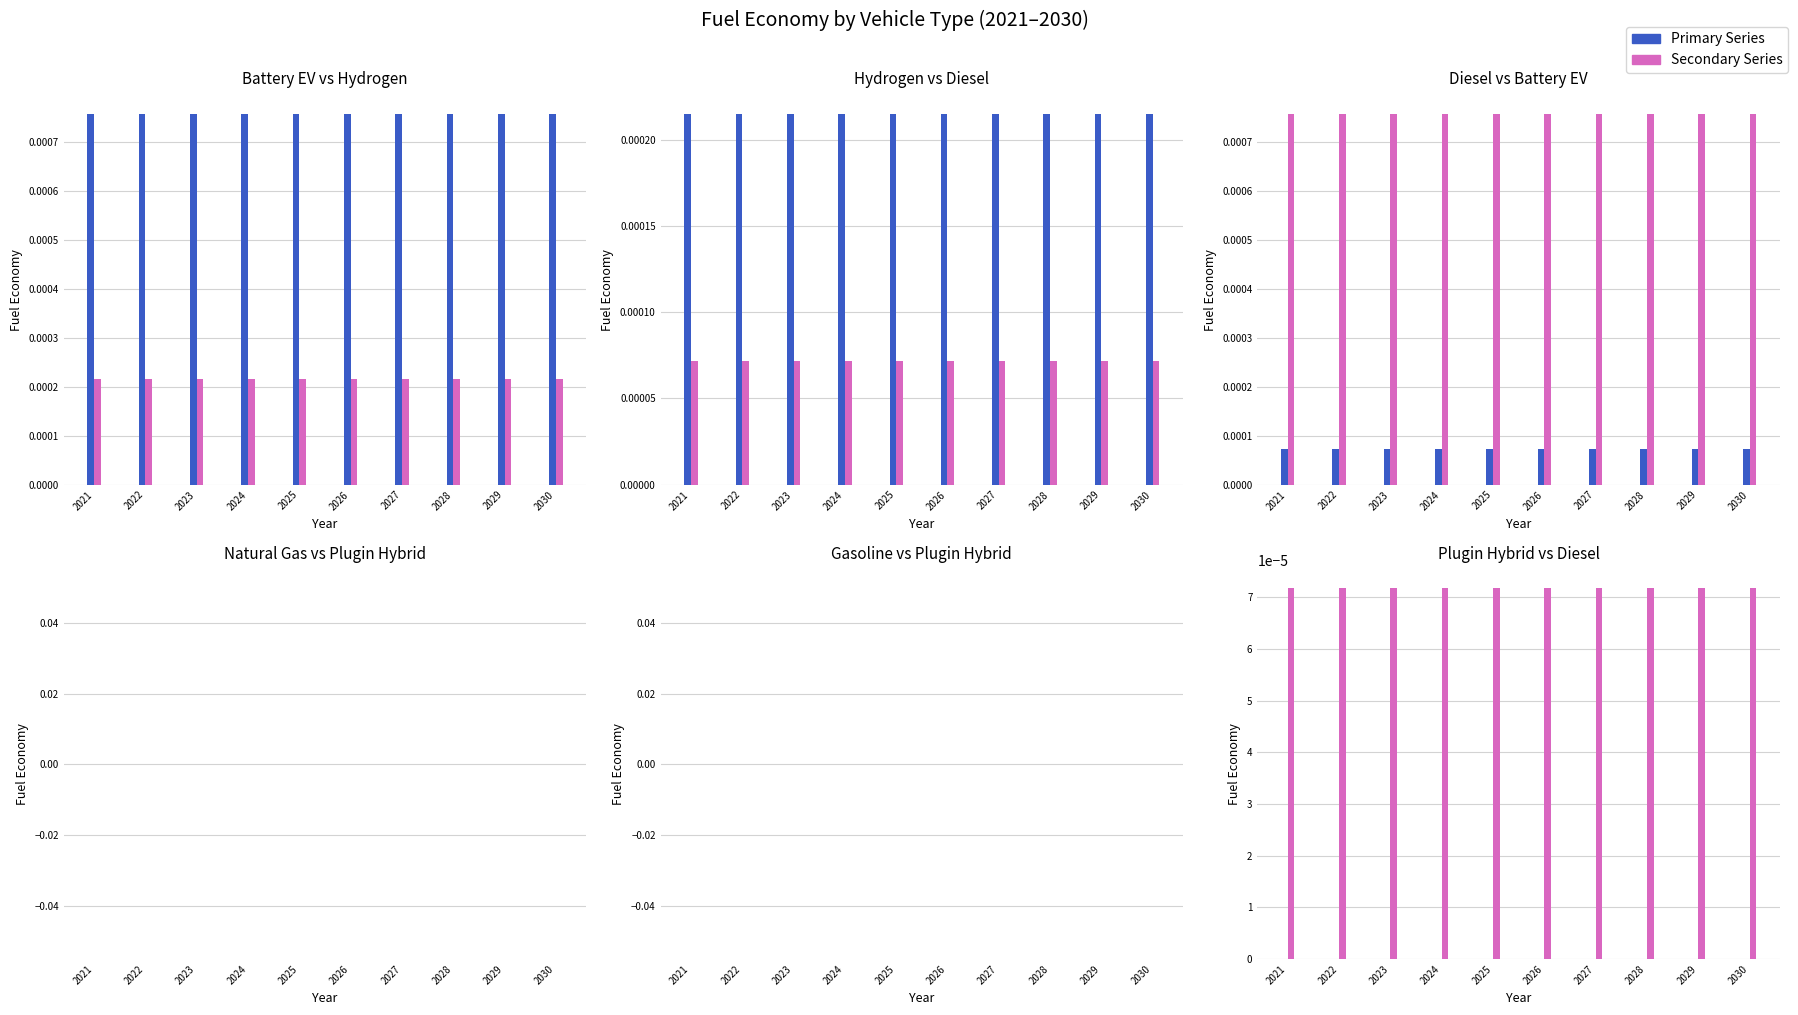

Between 2029 and 2021, which is larger?

2029